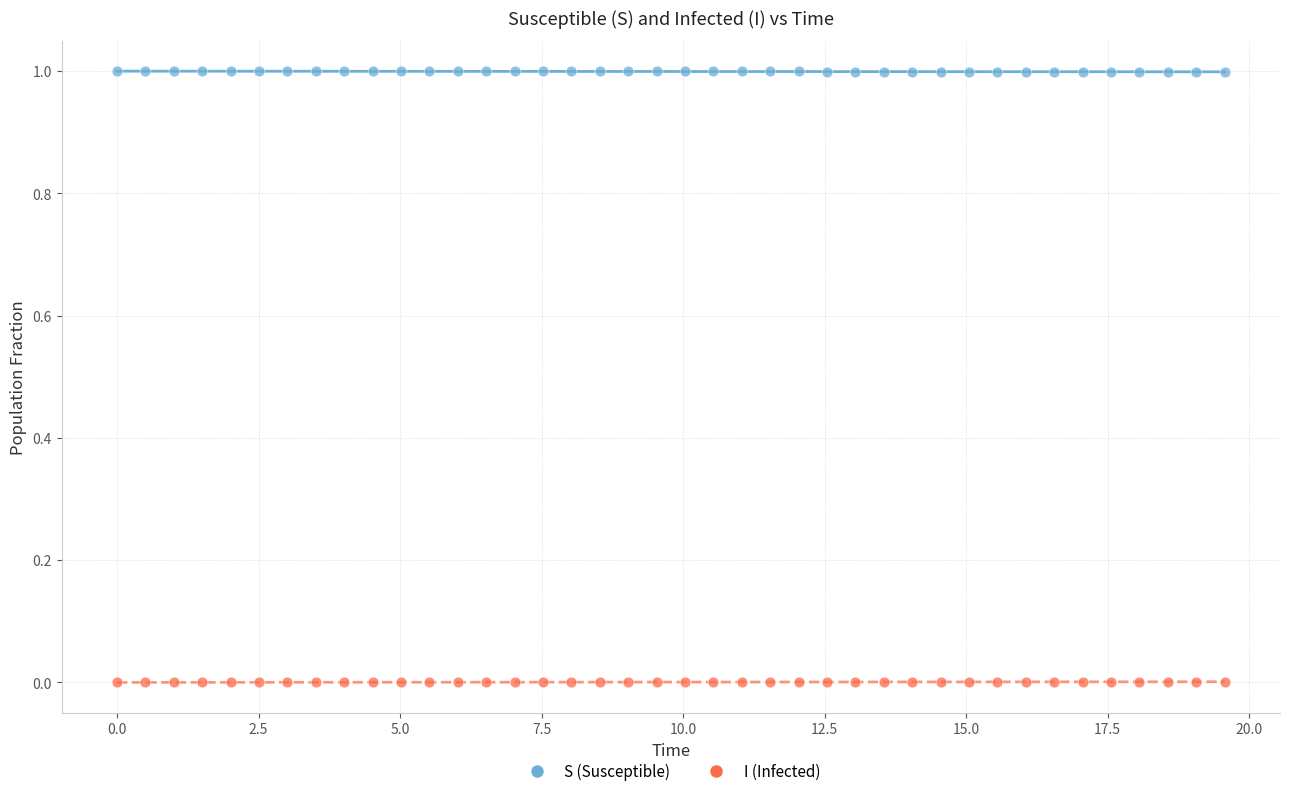

Across all data points, what is the range of Y values (max minus min)?

1.0